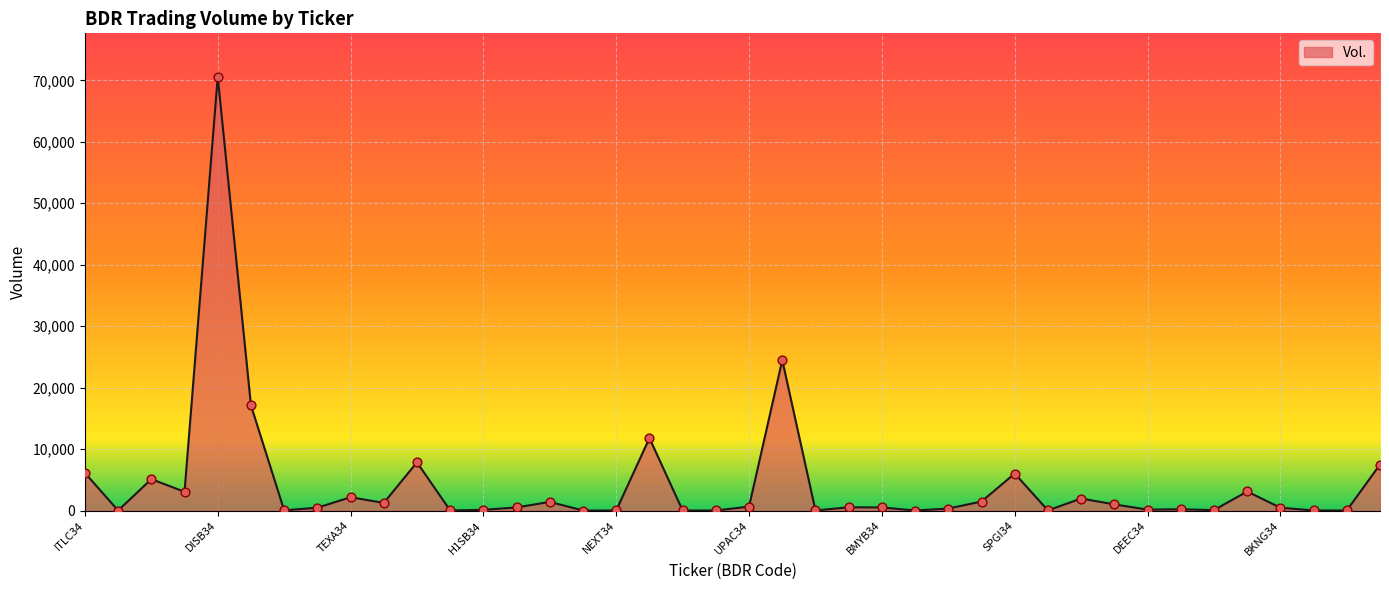

What is the difference between the maximum and minimum values?

70586